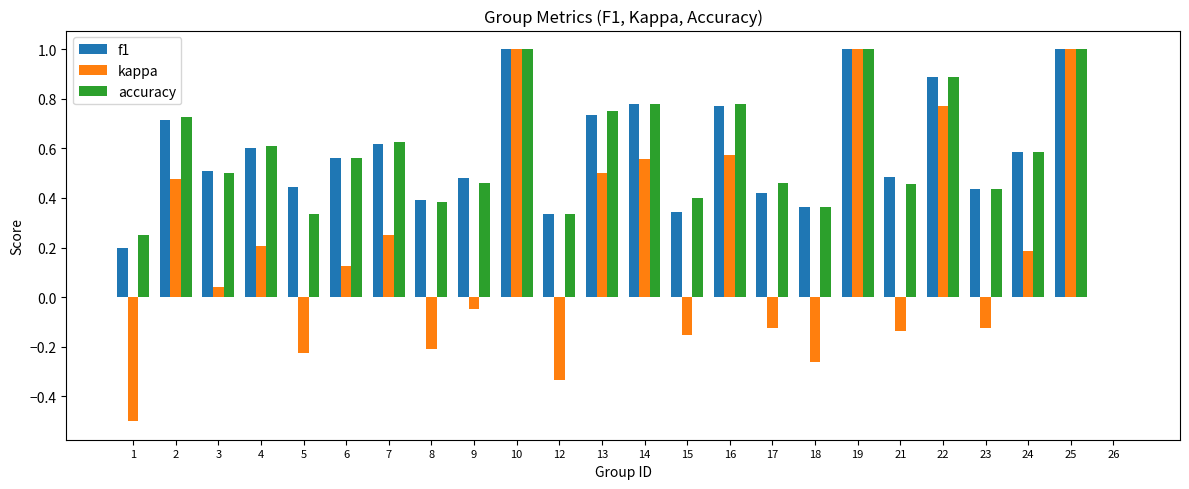

Between 17 and 18, which series saw the biggest shift?

kappa